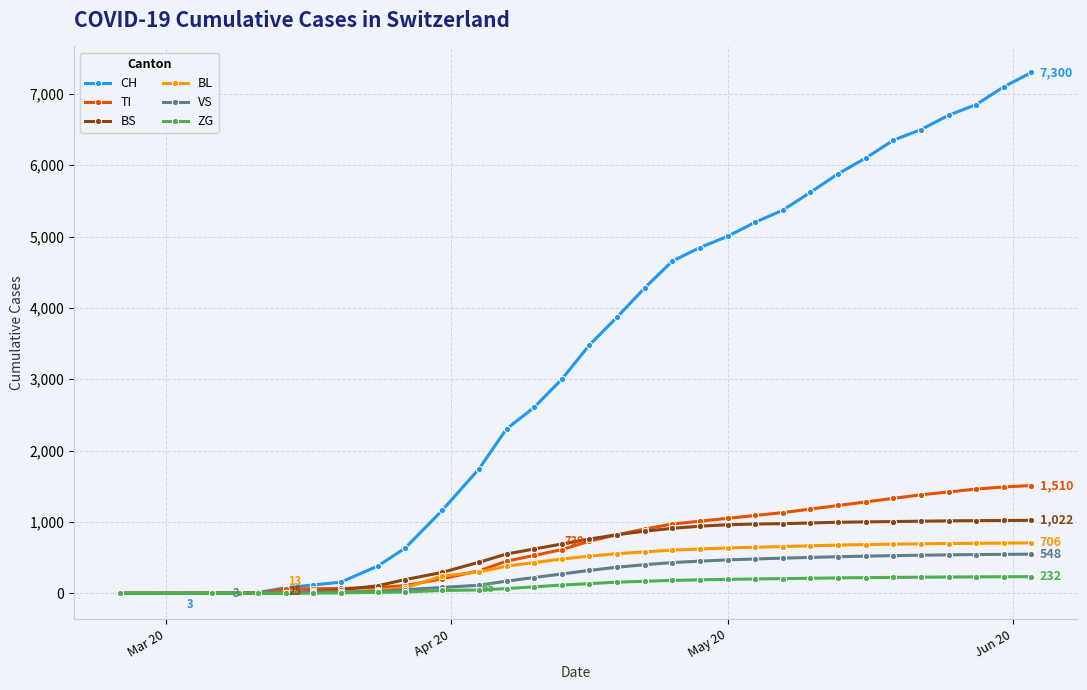

What is the highest value of the BL series?

706